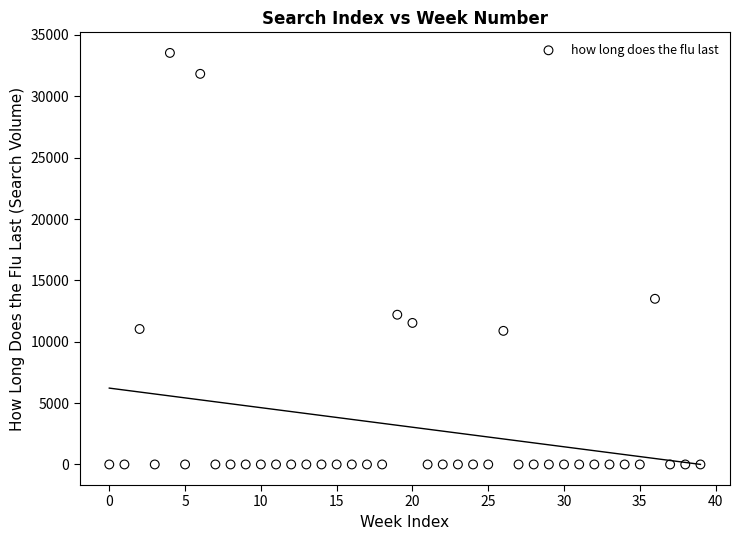

What Y value in the scatter plot is closest to 16767?

13497.3